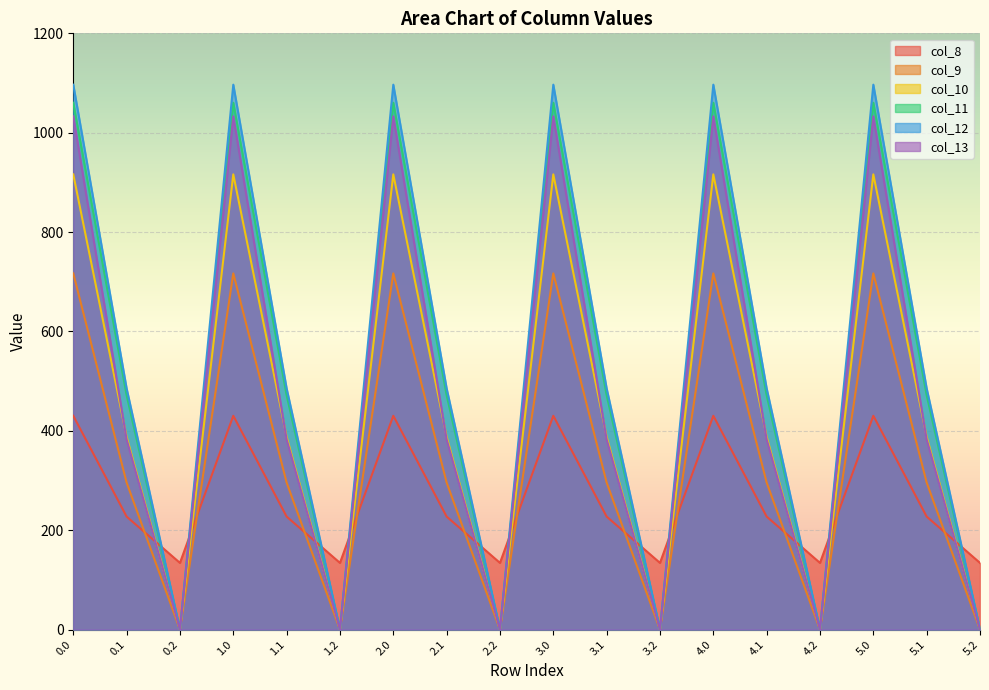

What is the maximum value for col_9?

716.9